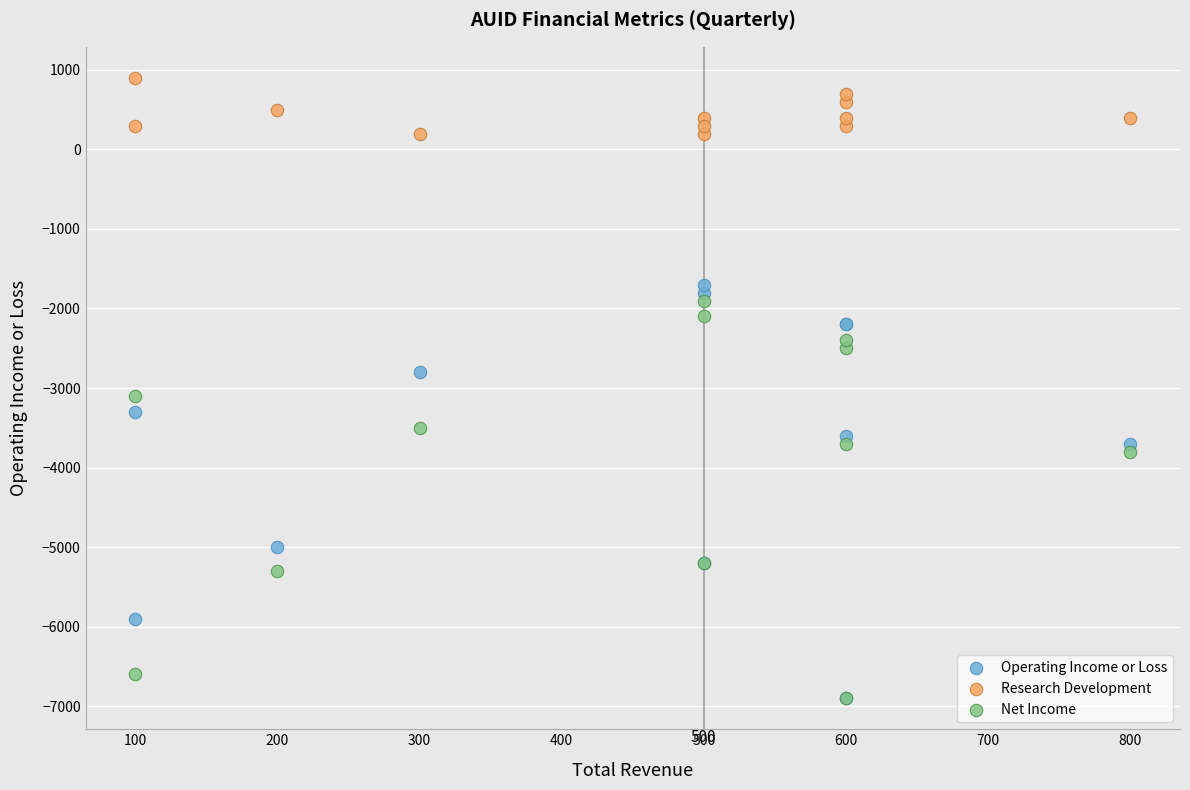

Across all series, what Y value is closest to -3000?

-3100